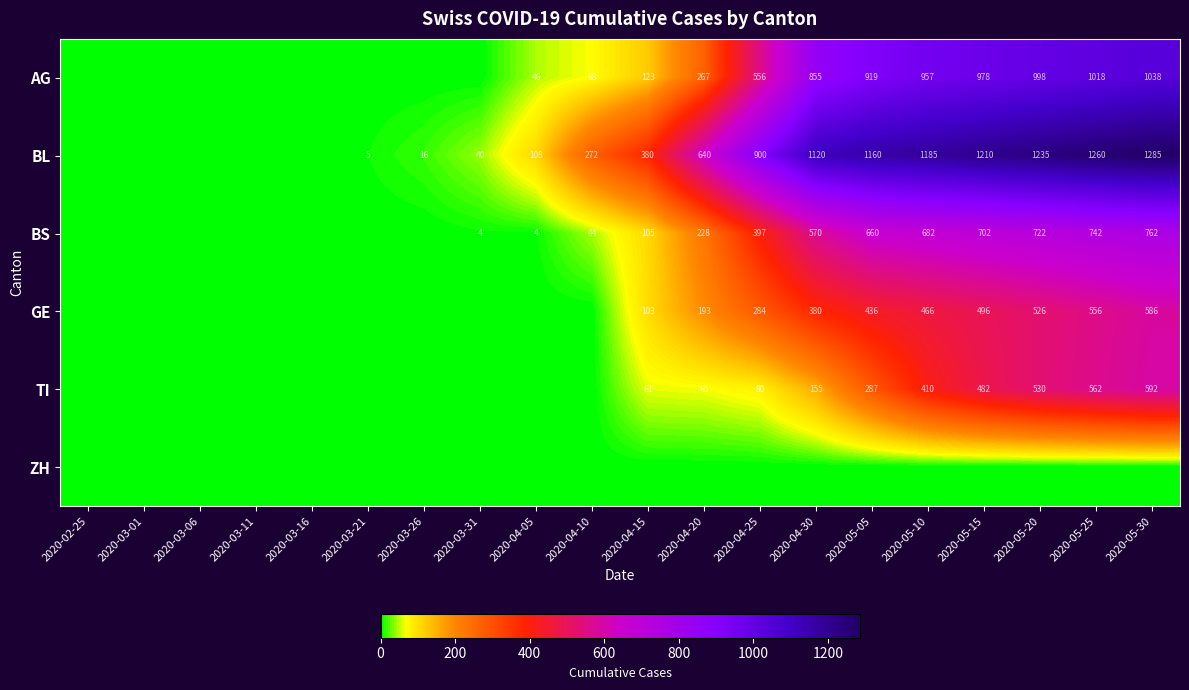

Is it true that GE equals 73 at 2020-04-20?

False